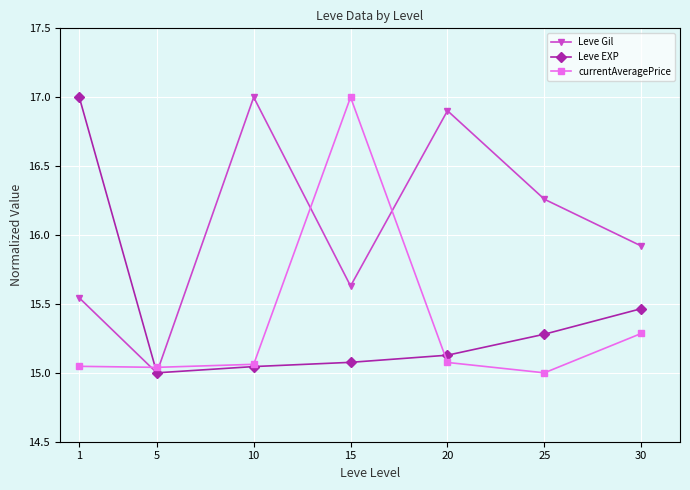

Which series has the largest total across all categories?

Leve Gil